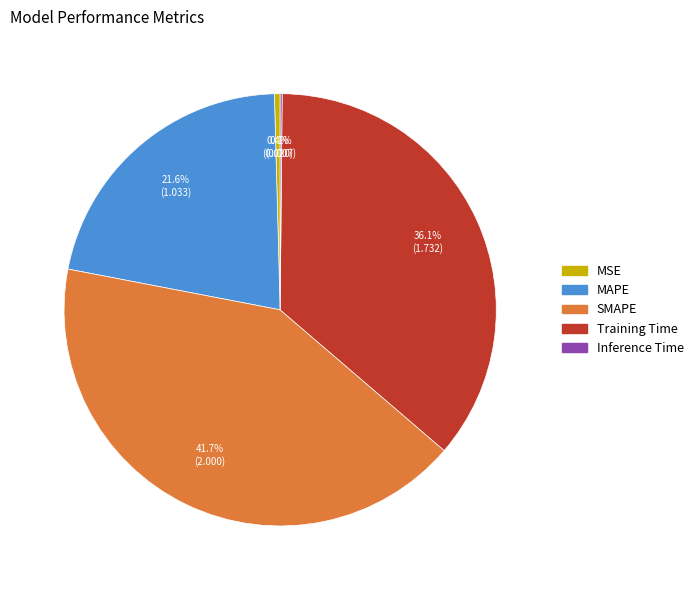

To the nearest percent, what percentage of the pie is MAPE?

22%